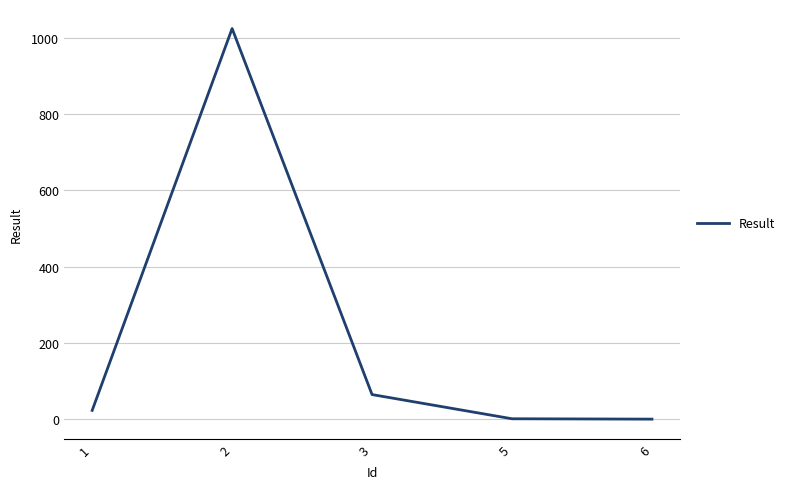

Where is the first local maximum?

2